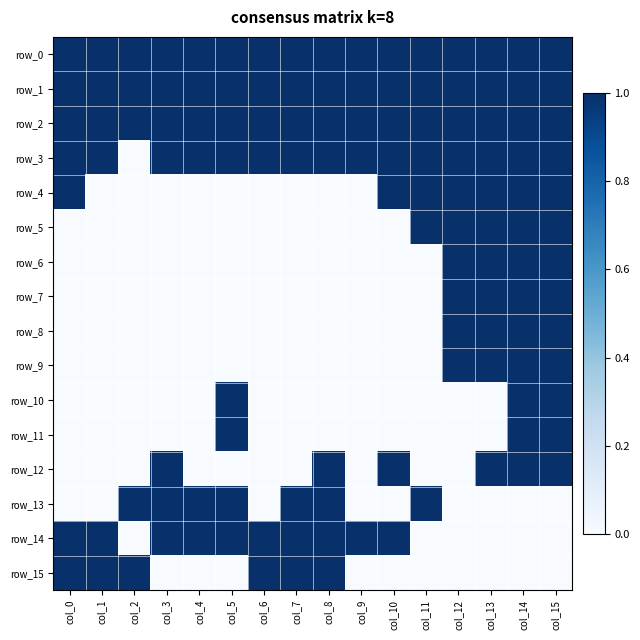

Reading left to right, what are all the values shown in this chart?

row_0: 1	1	1	1	1	1	1	1	1	1	1	1	1	1	1	1
row_1: 1	1	1	1	1	1	1	1	1	1	1	1	1	1	1	1
row_2: 1	1	1	1	1	1	1	1	1	1	1	1	1	1	1	1
row_3: 1	1	0	1	1	1	1	1	1	1	1	1	1	1	1	1
row_4: 1	0	0	0	0	0	0	0	0	0	1	1	1	1	1	1
row_5: 0	0	0	0	0	0	0	0	0	0	0	1	1	1	1	1
row_6: 0	0	0	0	0	0	0	0	0	0	0	0	1	1	1	1
row_7: 0	0	0	0	0	0	0	0	0	0	0	0	1	1	1	1
row_8: 0	0	0	0	0	0	0	0	0	0	0	0	1	1	1	1
row_9: 0	0	0	0	0	0	0	0	0	0	0	0	1	1	1	1
row_10: 0	0	0	0	0	1	0	0	0	0	0	0	0	0	1	1
row_11: 0	0	0	0	0	1	0	0	0	0	0	0	0	0	1	1
row_12: 0	0	0	1	0	0	0	0	1	0	1	0	0	1	1	1
row_13: 0	0	1	1	1	1	0	1	1	0	0	1	0	0	0	0
row_14: 1	1	0	1	1	1	1	1	1	1	1	0	0	0	0	0
row_15: 1	1	1	0	0	0	1	1	1	0	0	0	0	0	0	0